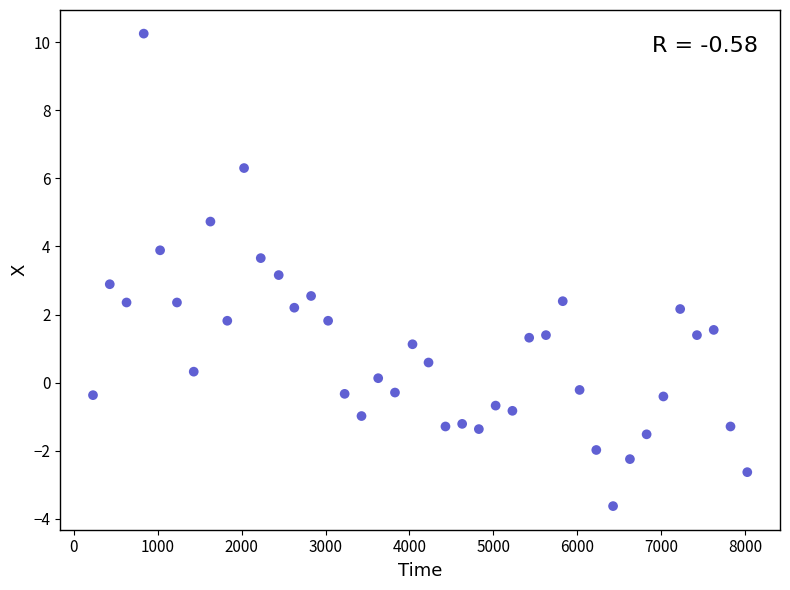

What is the range of Y values (max minus min)?

13.9